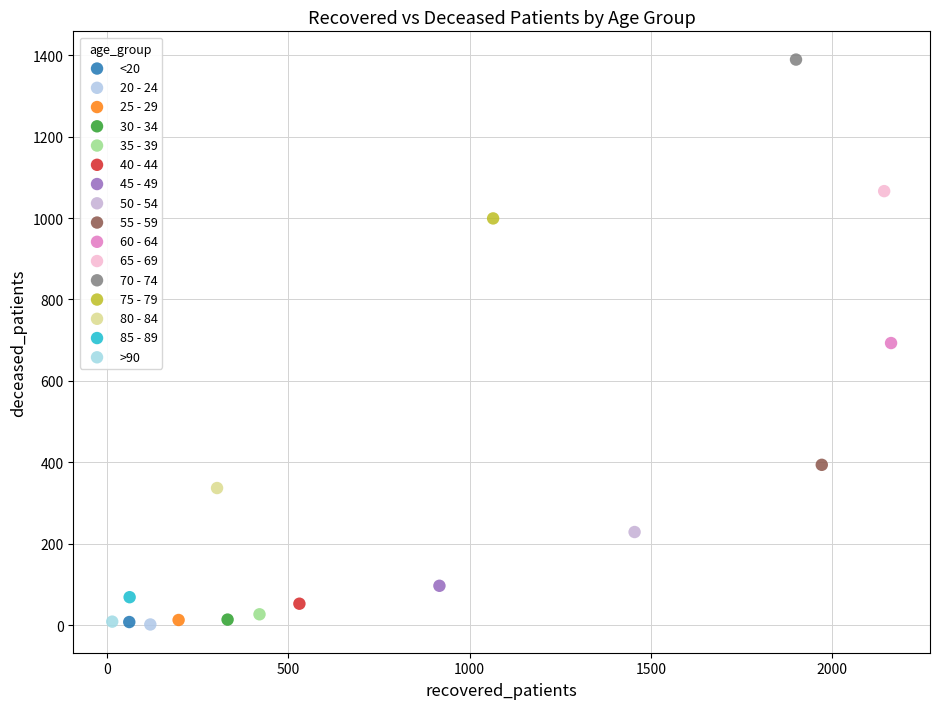

What are all the series names shown in the legend?

<20, 20 - 24, 25 - 29, 30 - 34, 35 - 39, 40 - 44, 45 - 49, 50 - 54, 55 - 59, 60 - 64, 65 - 69, 70 - 74, 75 - 79, 80 - 84, 85 - 89, >90